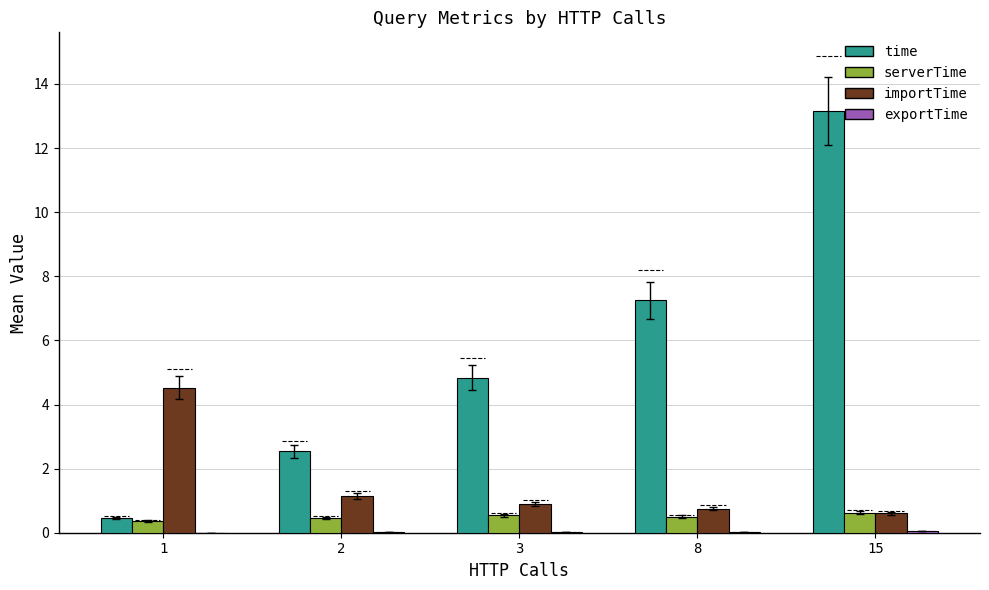

What is the total value across all series at 3?

6.3